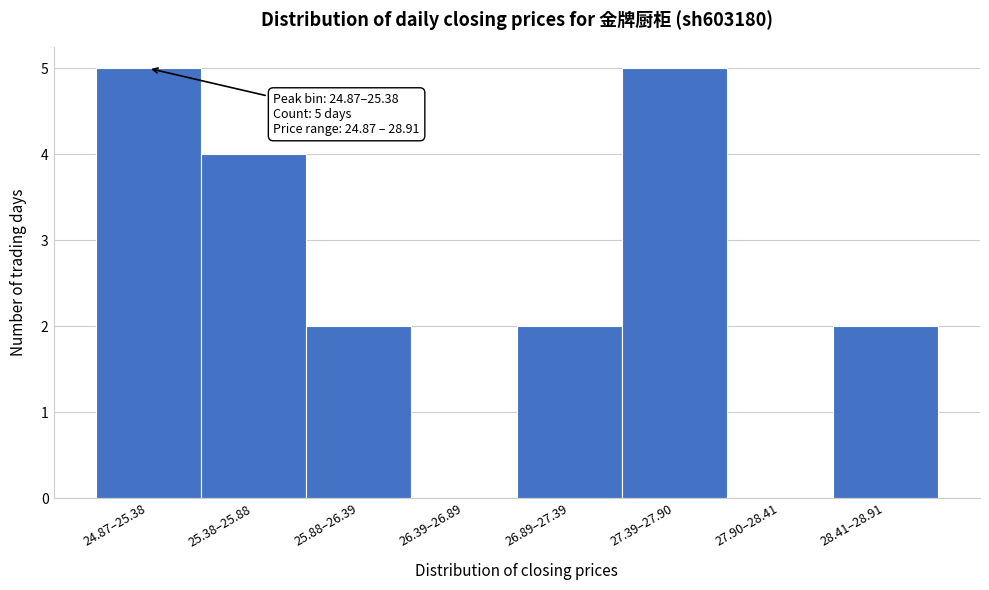

Reading left to right, extract all data points from this chart.

24.87–25.38=5	25.38–25.88=4	25.88–26.39=2	26.39–26.89=0	26.89–27.39=2	27.39–27.90=5	27.90–28.41=0	28.41–28.91=2